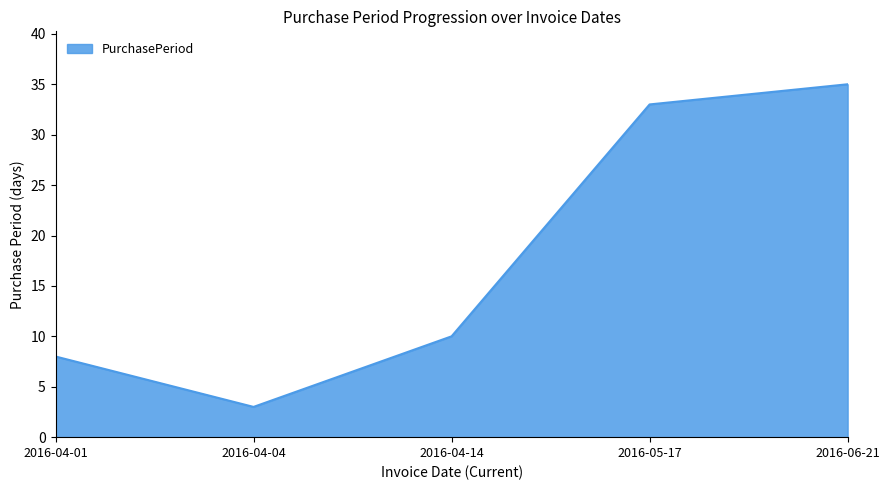

What position from the left is 2016-04-01?

1